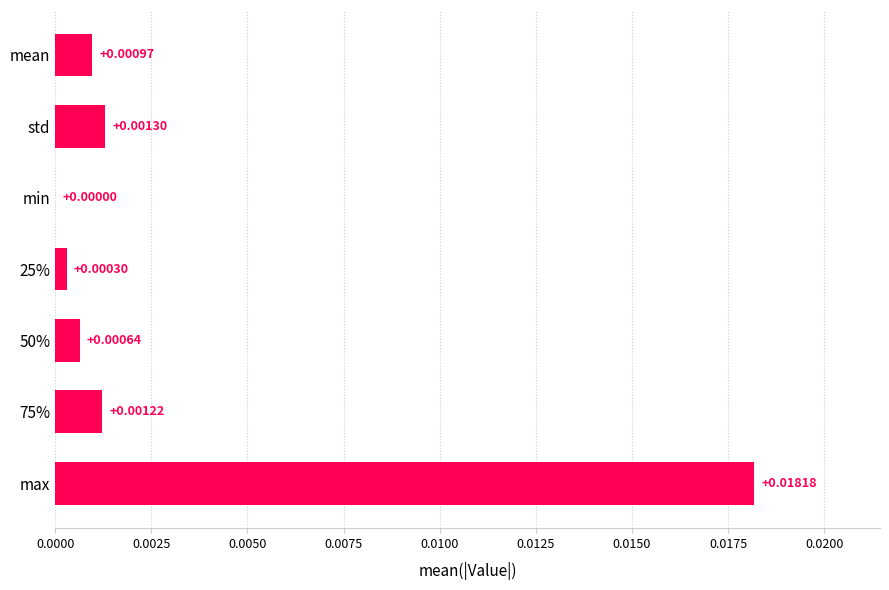

How many positive values are there?

6